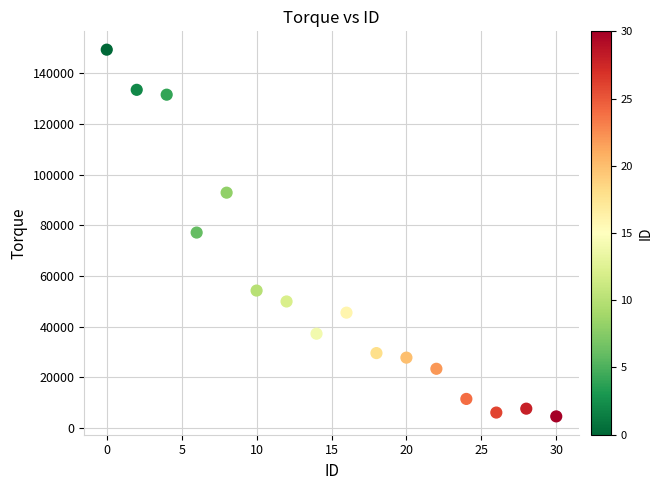

What is the range of X values (max minus min)?

30